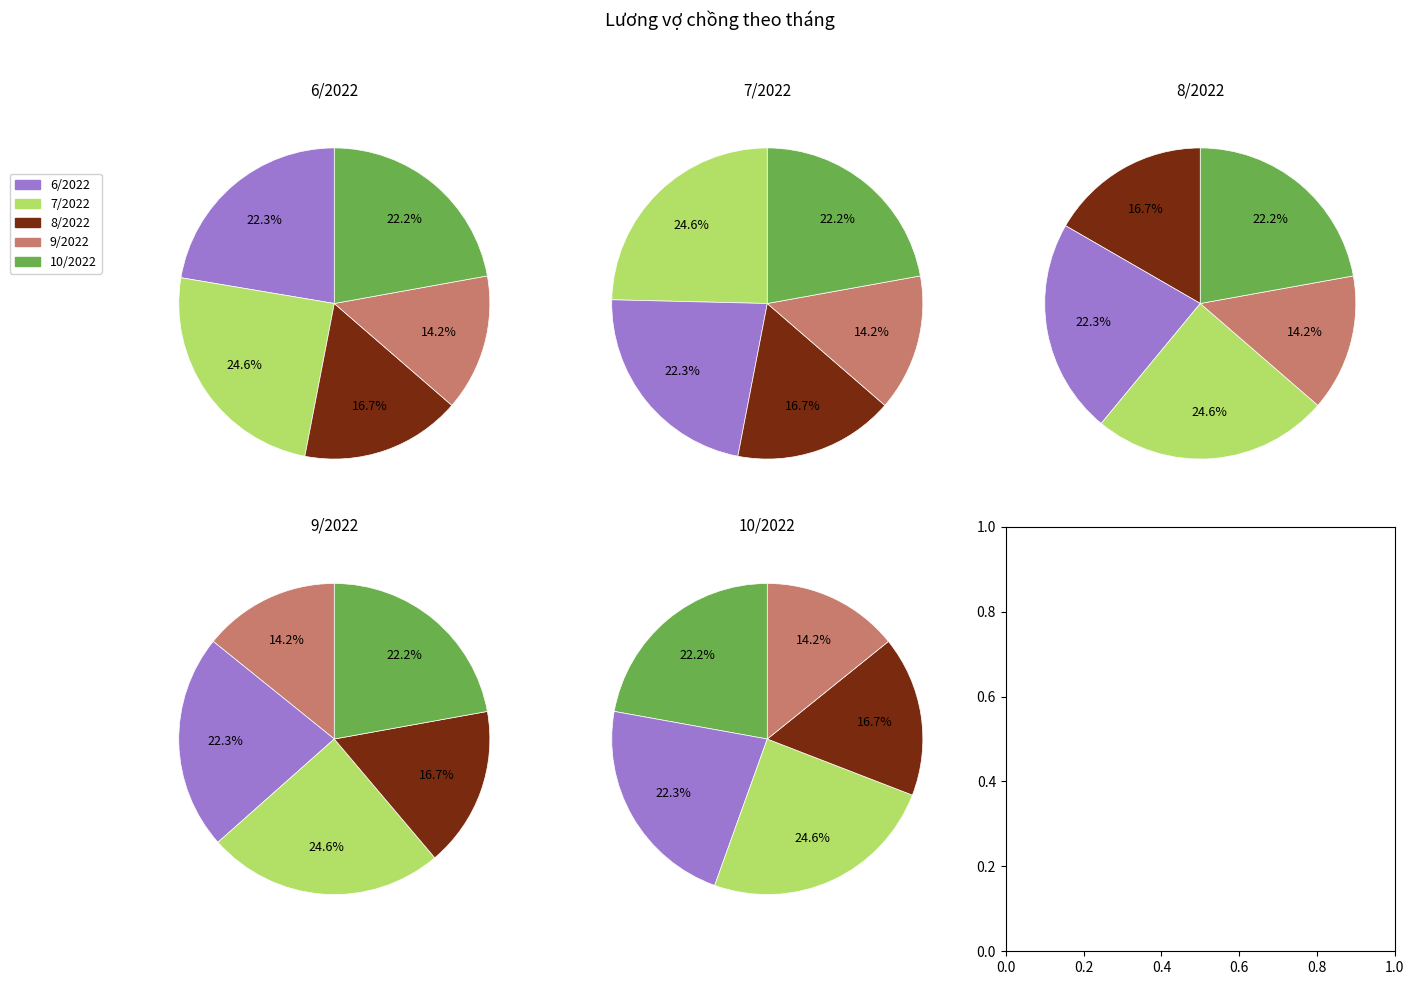

To the nearest percent, what is the combined percentage of 9/2022 and 7/2022?

39%